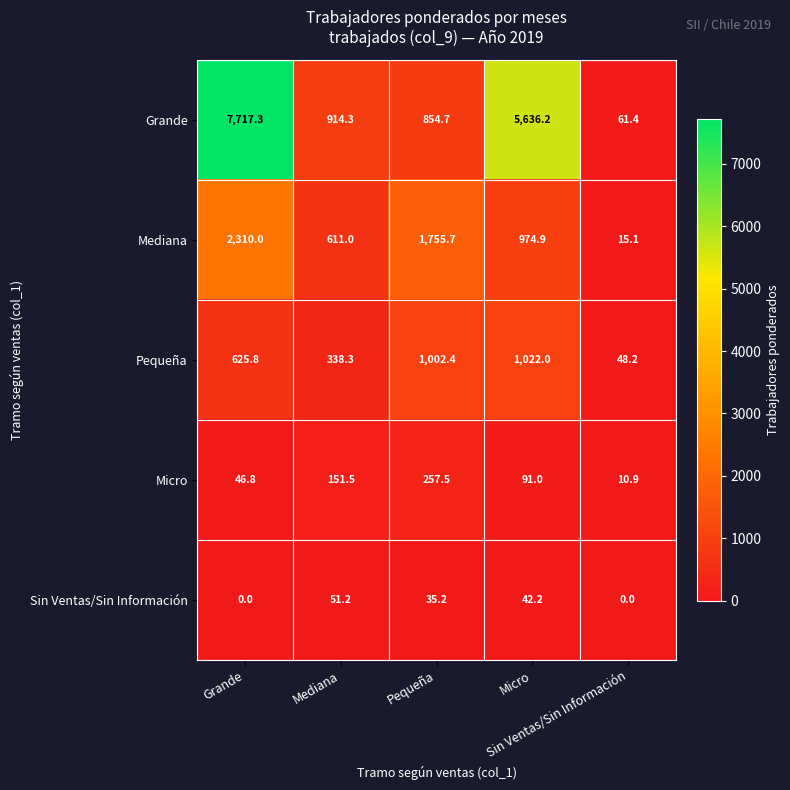

At how many categories does at least one series exceed 5518?

2